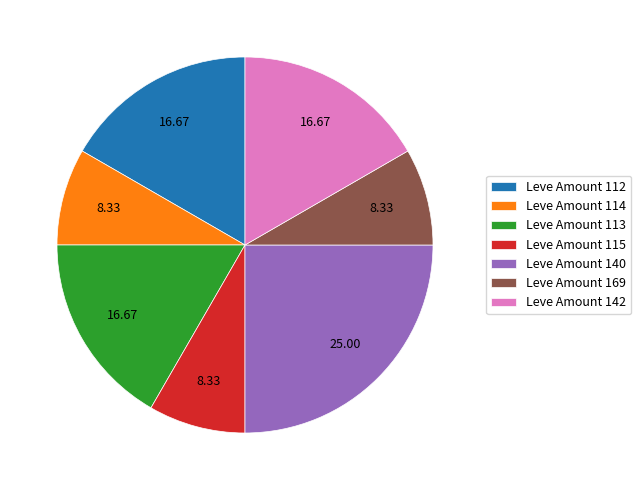

Approximately how many times larger is the value at Leve Amount 169 compared to Leve Amount 115?

1.0